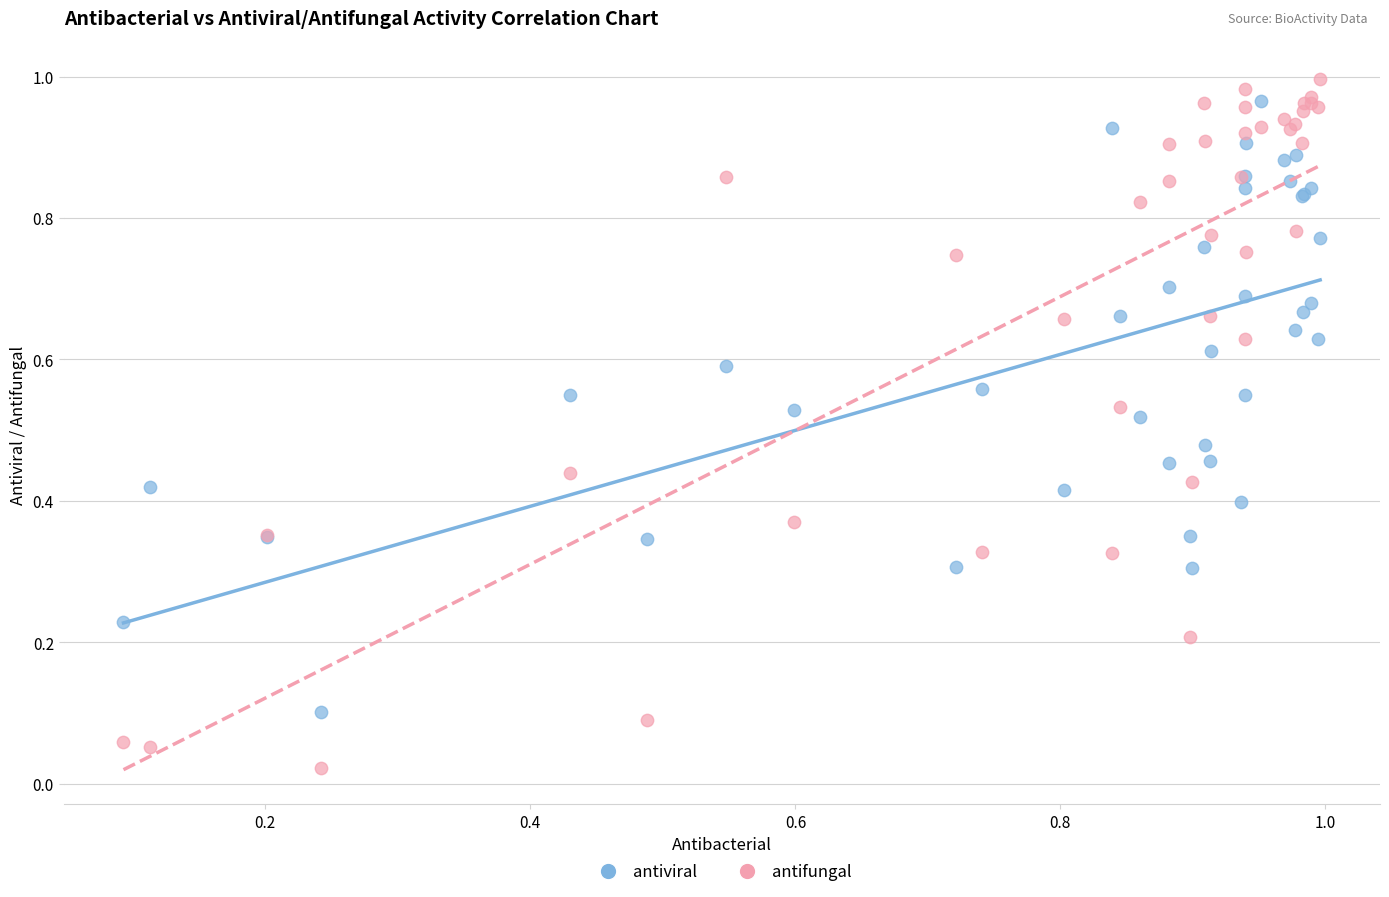

Which series has the largest Y range (max minus min)?

antifungal